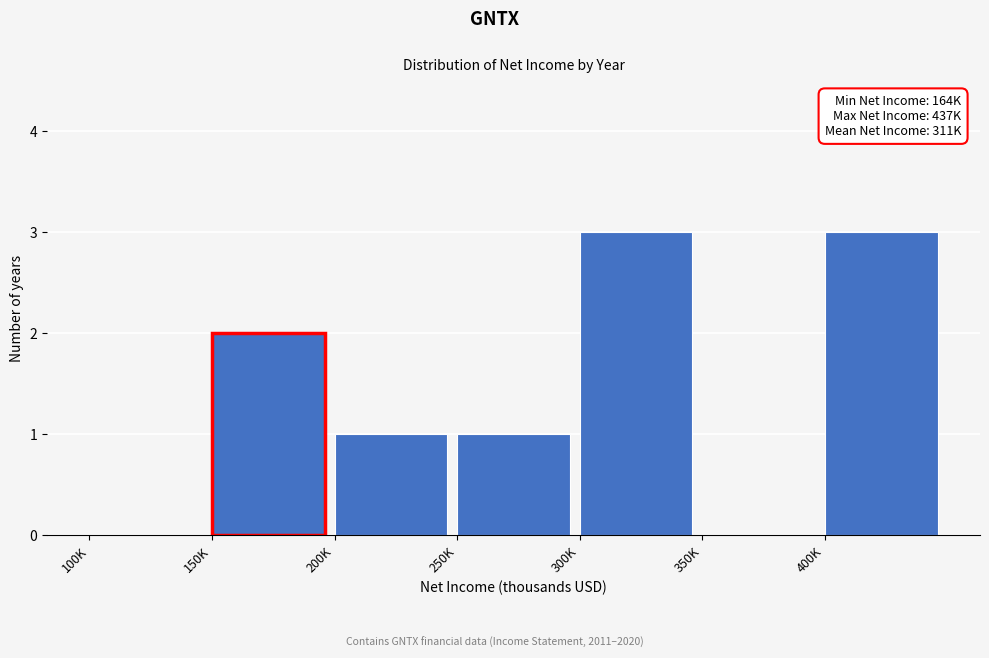

Reading right to left, what are all the values shown in this chart?

400K=3	350K=0	300K=3	250K=1	200K=1	150K=2	100K=0